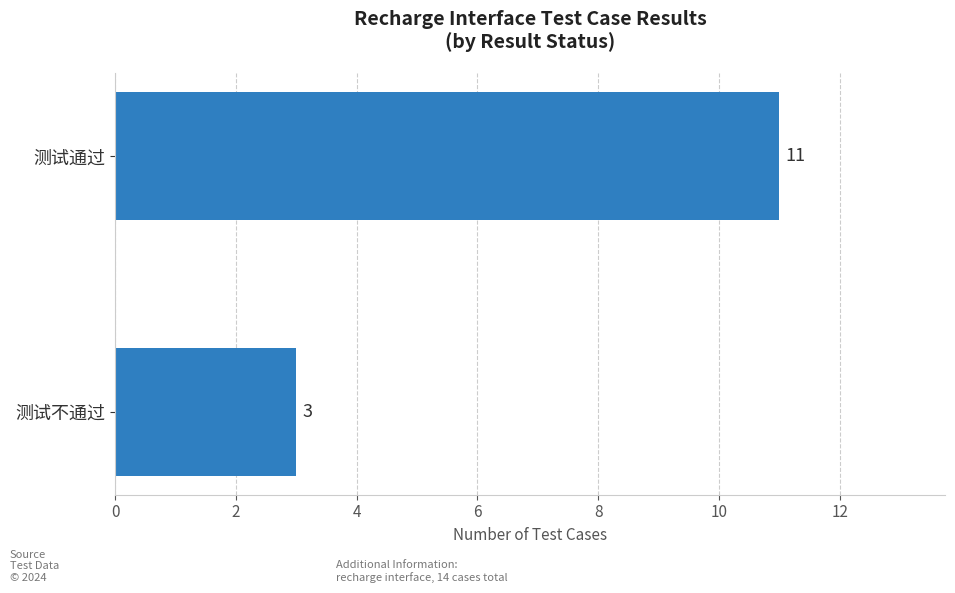

What is the average value?

7